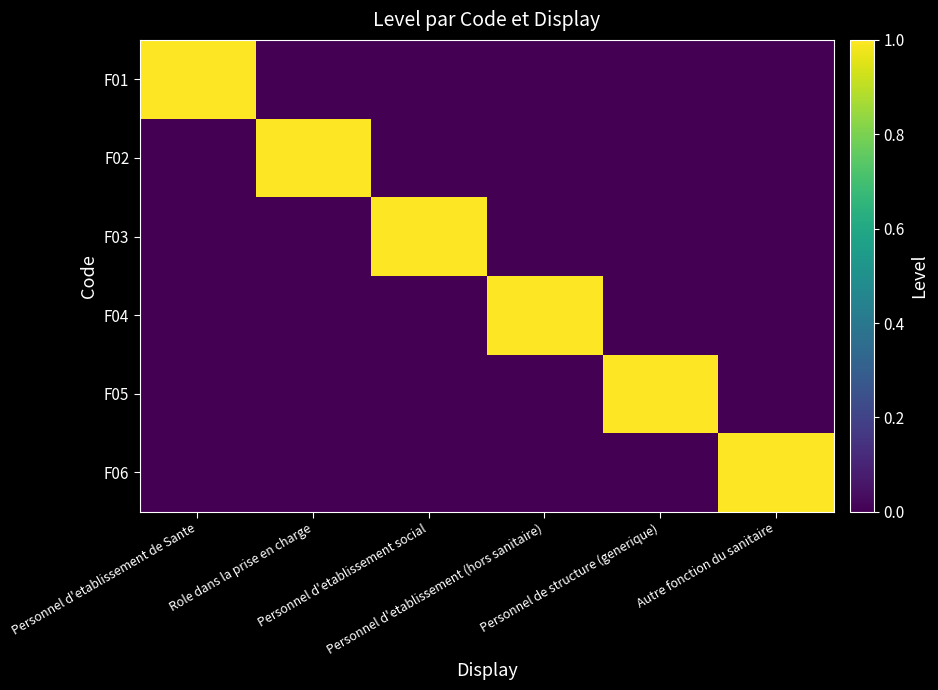

Which has a higher value, Autre fonction du sanitaire or Personnel d'etablissement de Sante?

Personnel d'etablissement de Sante